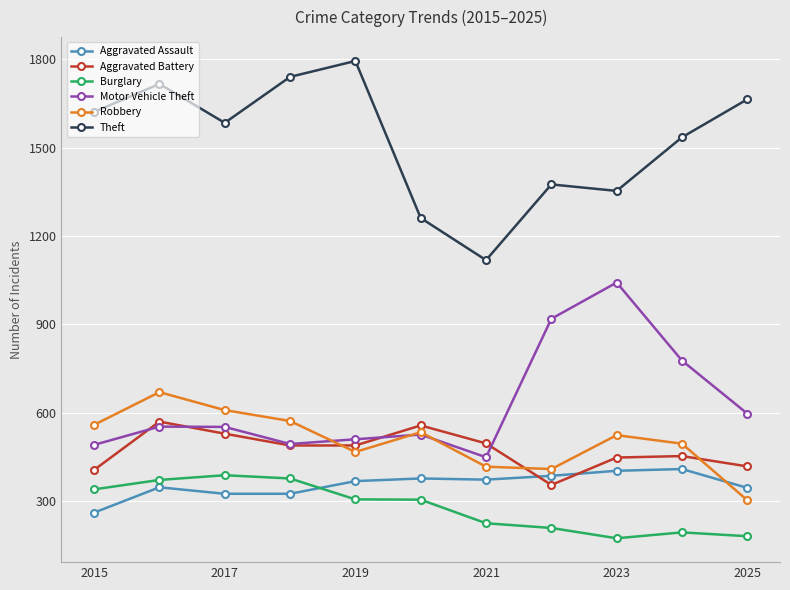

Which series has the largest range (max minus min)?

Theft